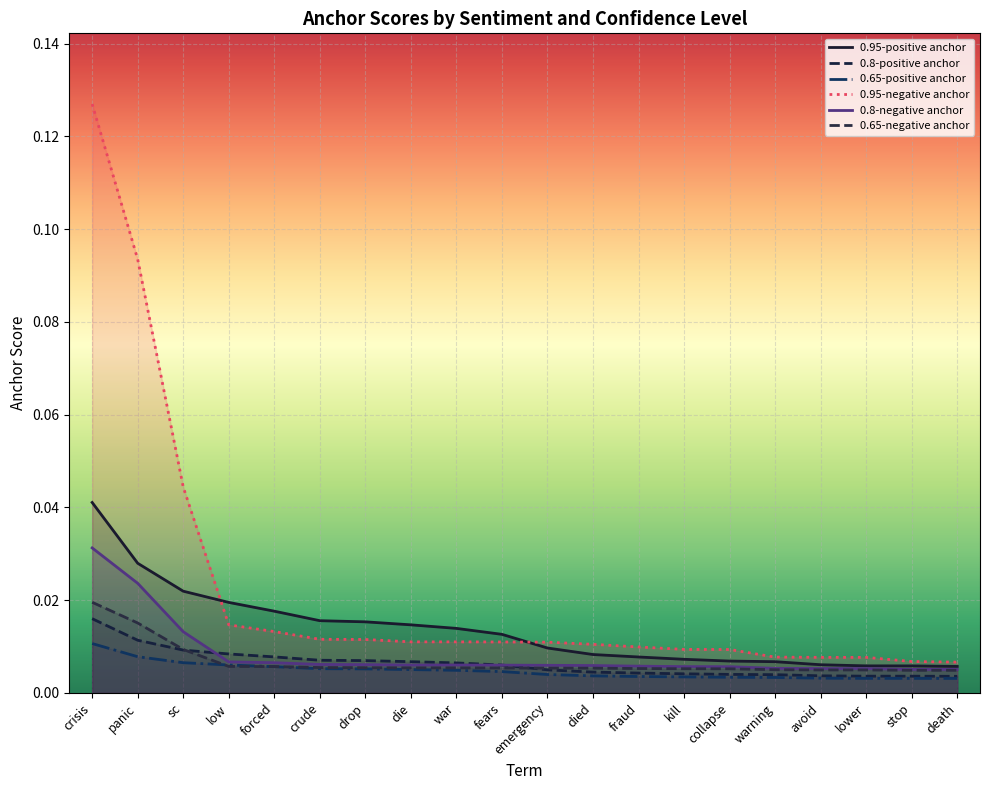

Which category has the lowest value in the 0.8-negative anchor series?

stop